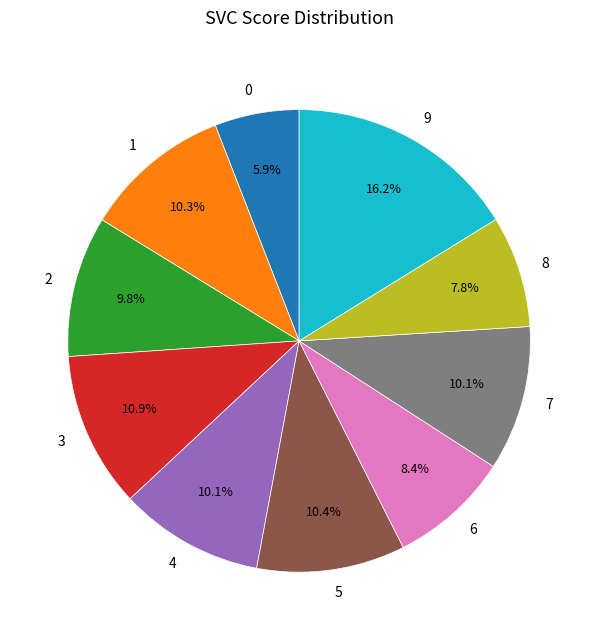

Does 3 represent more than half of the total?

No